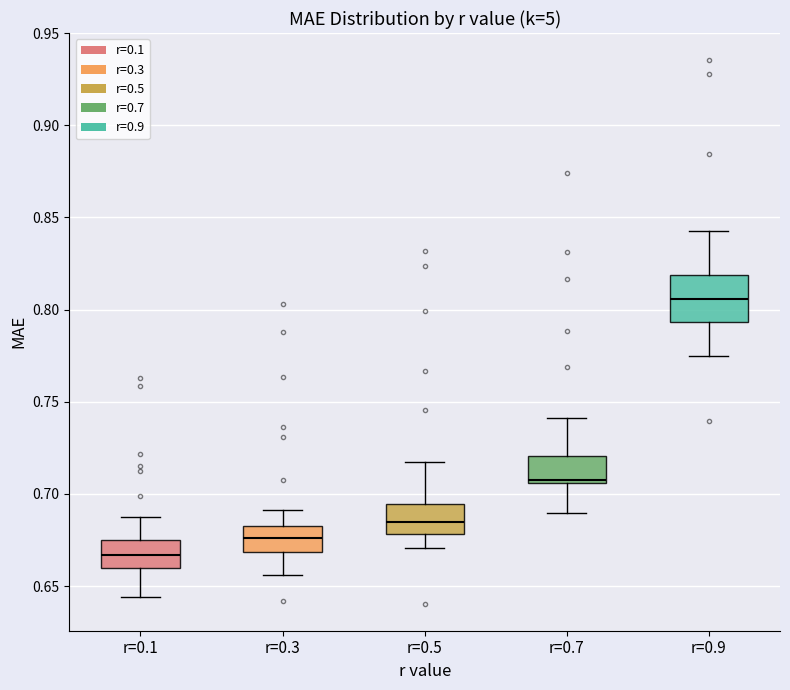

Which box's median line is the lowest?

r=0.1